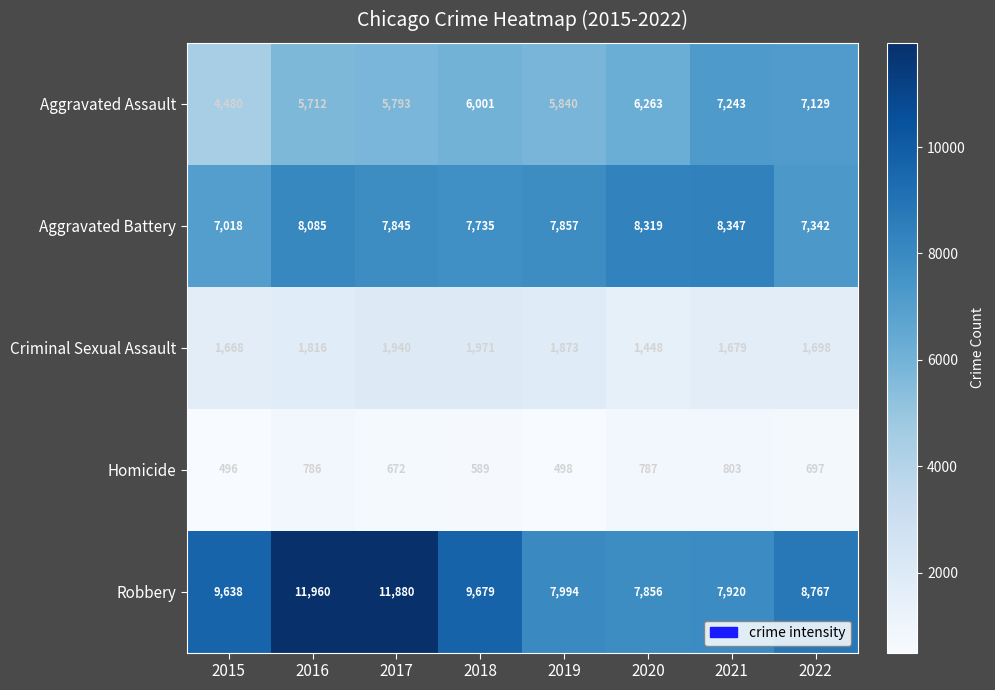

Which series has the widest spread of values?

Robbery